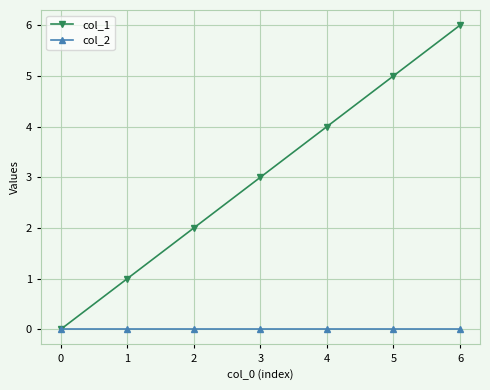

What is the greatest value displayed?

6